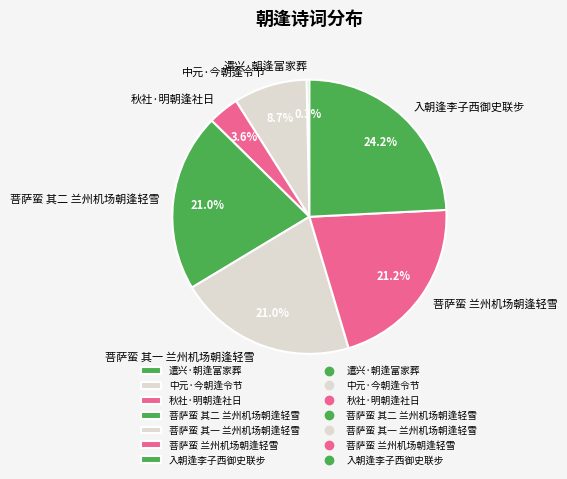

How many slices are in this pie chart?

7